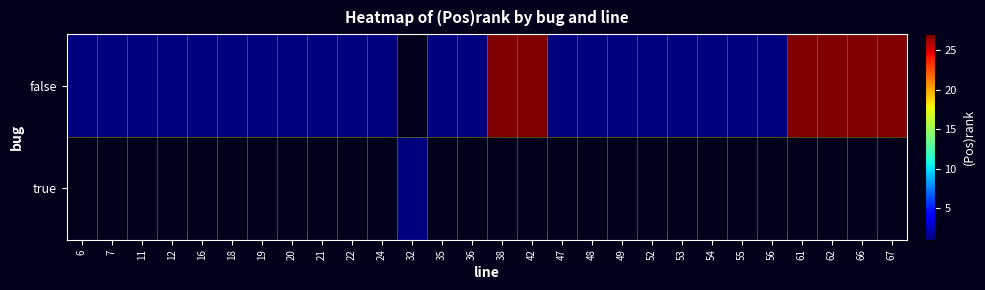

What is the difference between the maximum and minimum values in the false series?

26.0